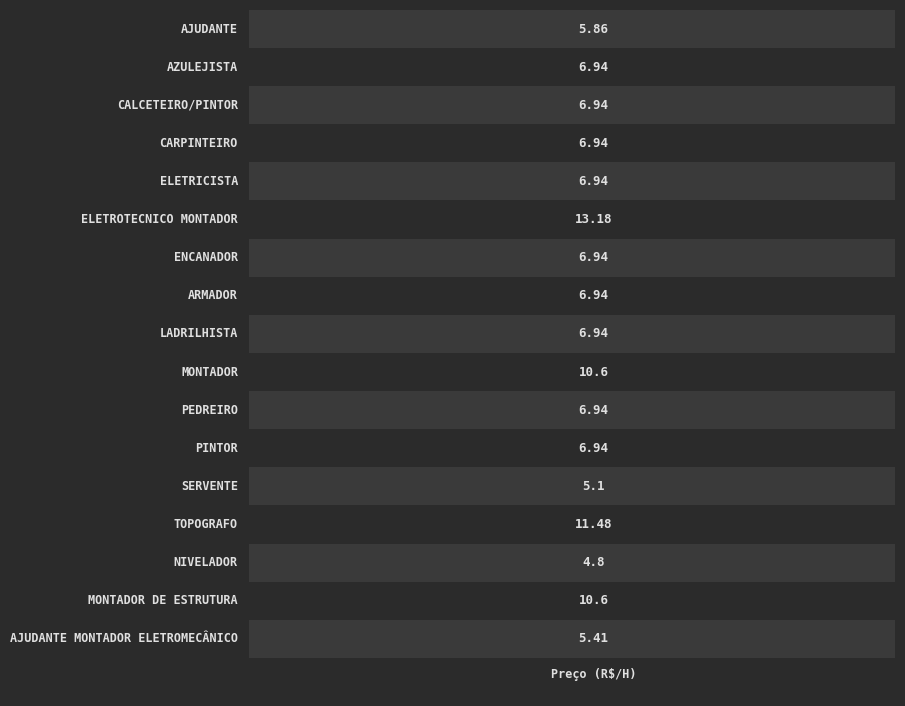

Is it true that the value at 16 is 8.0?

False